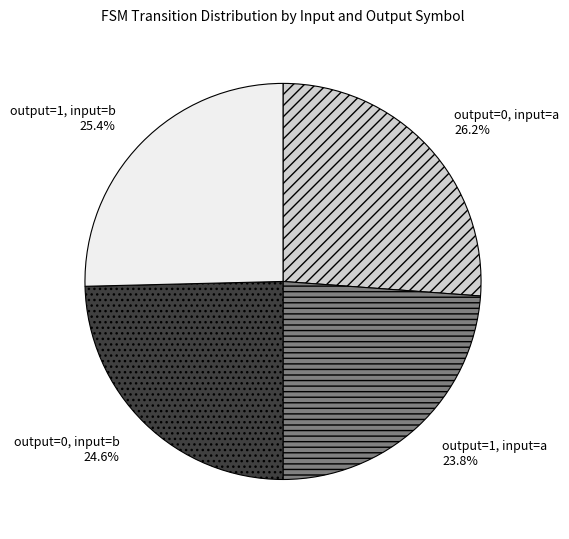

What is the largest slice in the pie chart?

output=0, input=a